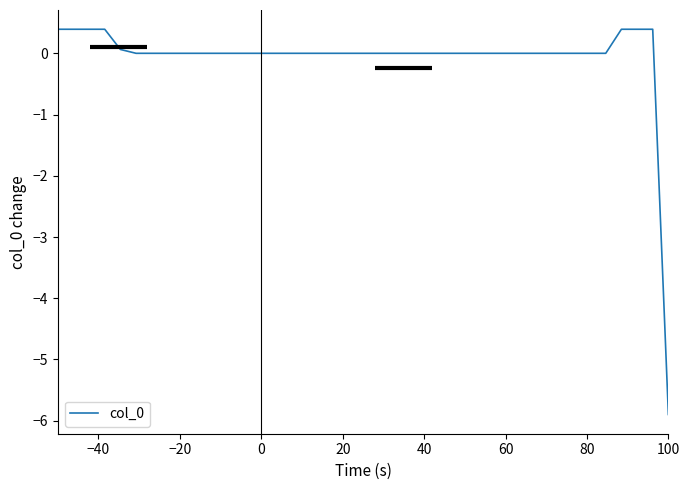

What is the minimum value shown in the chart?

-5.9